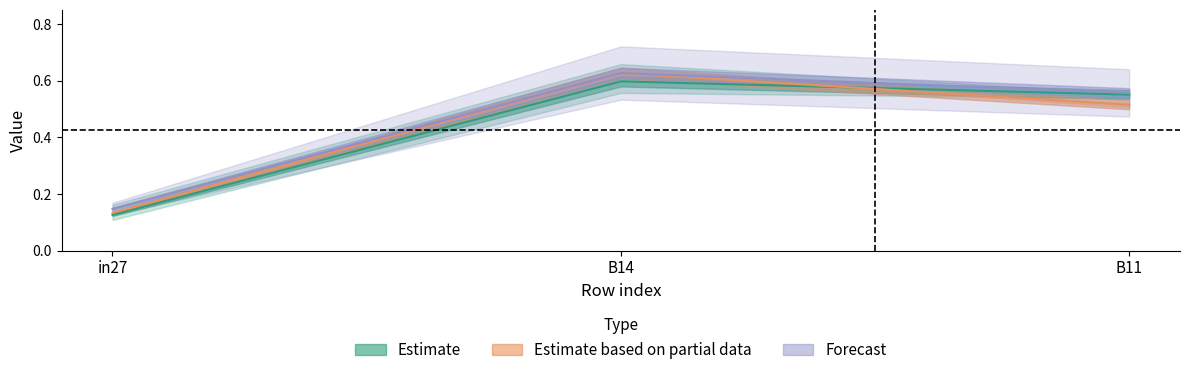

What position from the left is B11?

3